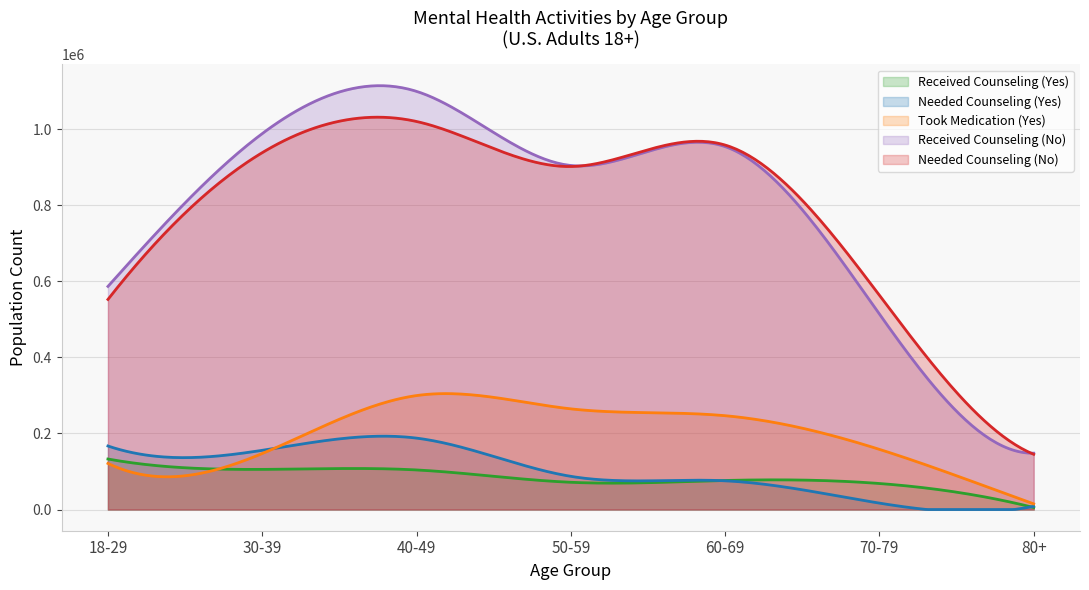

True or false: Received Counseling (No) and Needed Counseling (Yes) cross at least once.

False